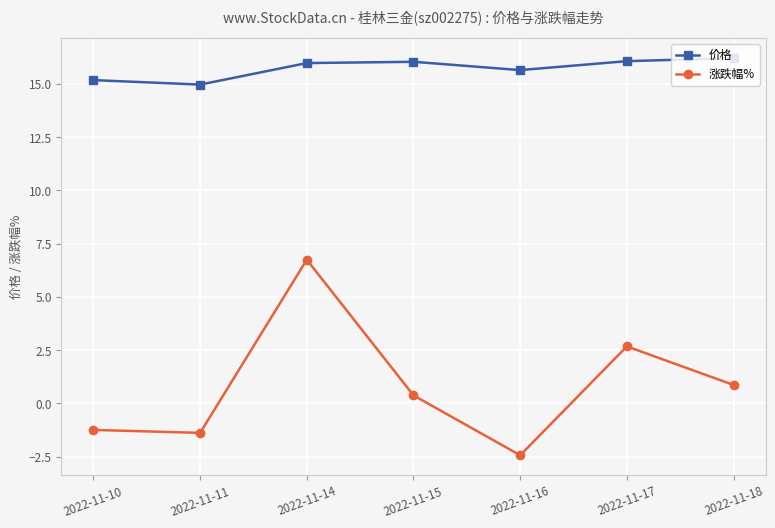

Which label corresponds to the smallest value in the chart?

2022-11-16